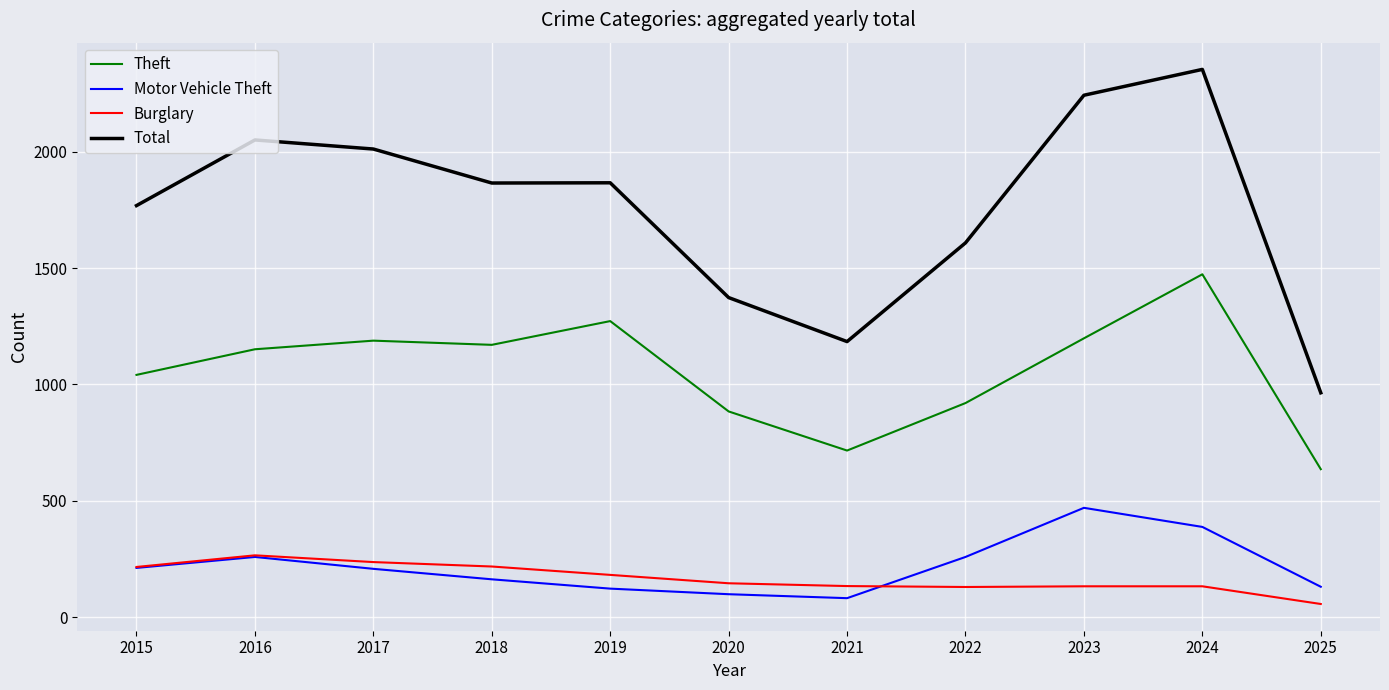

Is the value of Theft at 2025 greater than the value of Total at 2023?

No